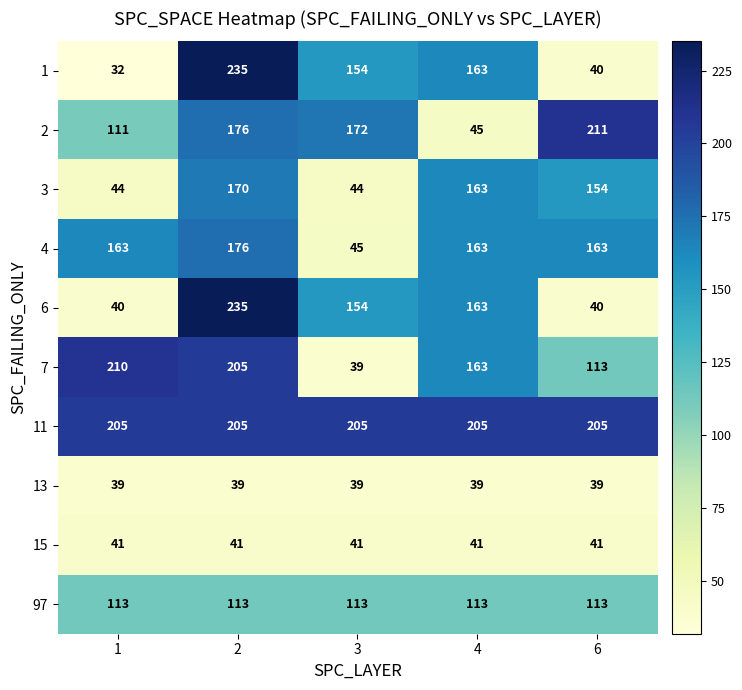

What value does the 6 series have at 2, to the nearest 5?

235